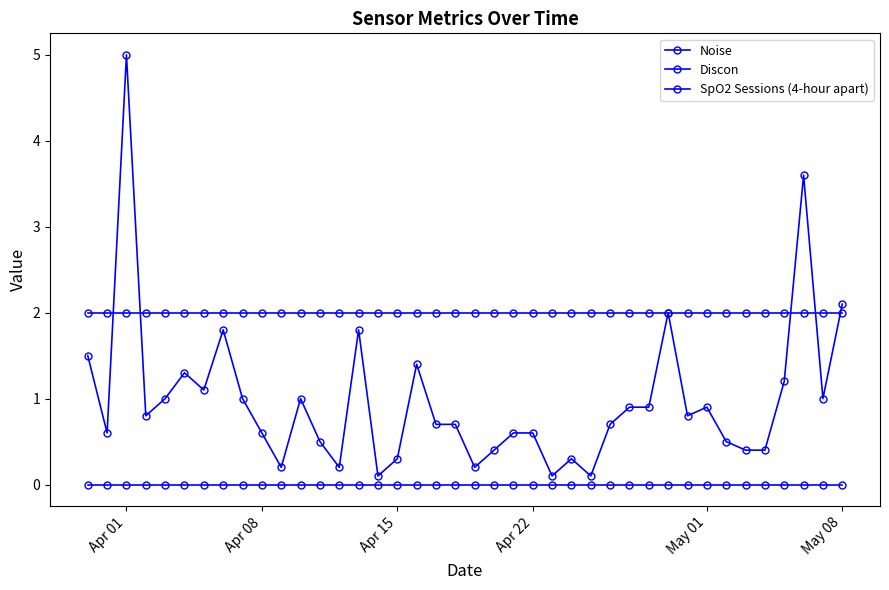

In Noise, how many points are lower than both neighbors (excluding endpoints)?

11